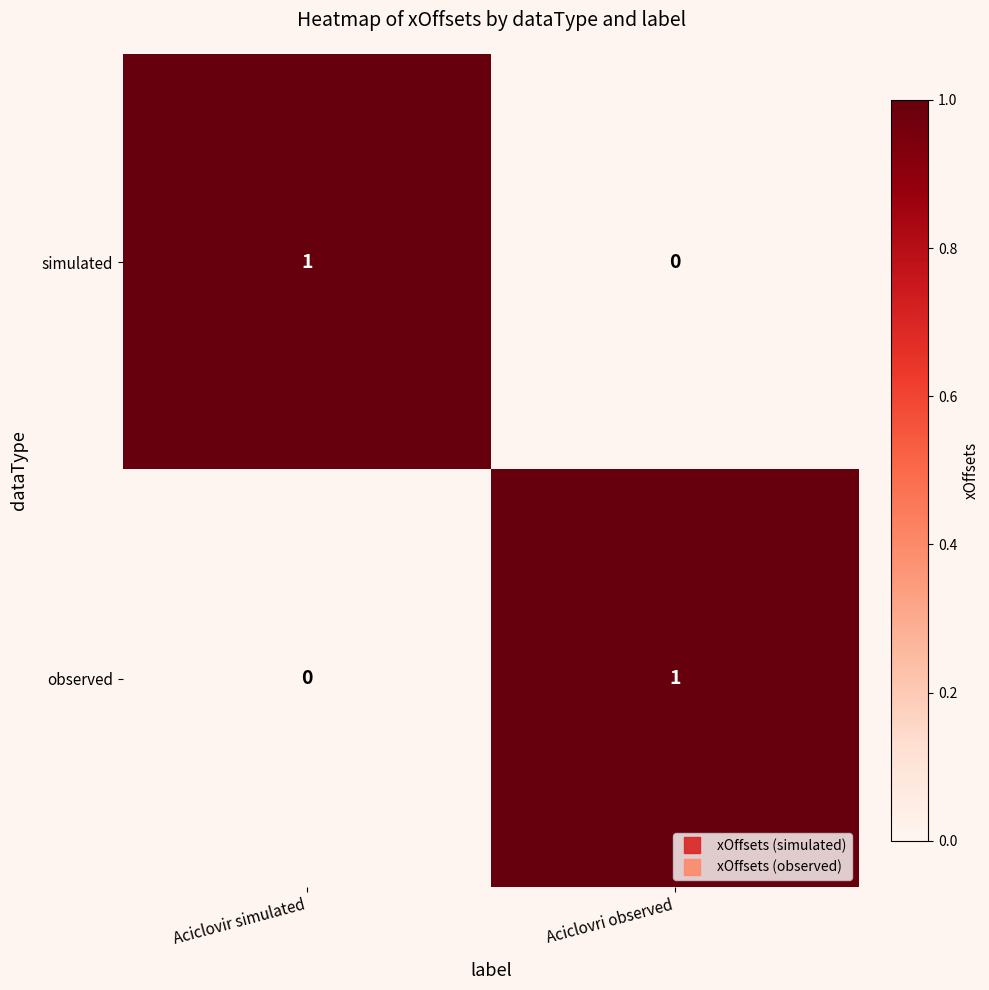

What is the greatest value displayed?

1